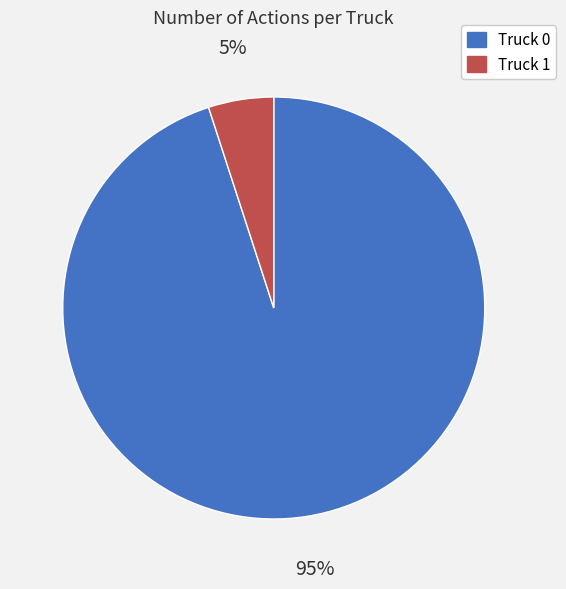

Count the number of slices in the pie.

2